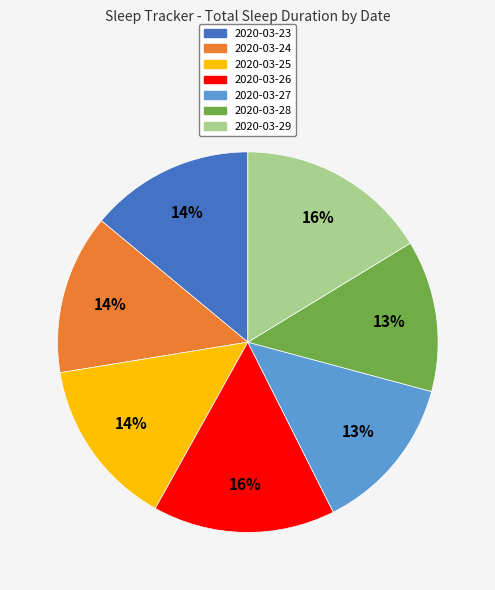

To the nearest percent, what is the difference between the largest and smallest slice percentages?

3%